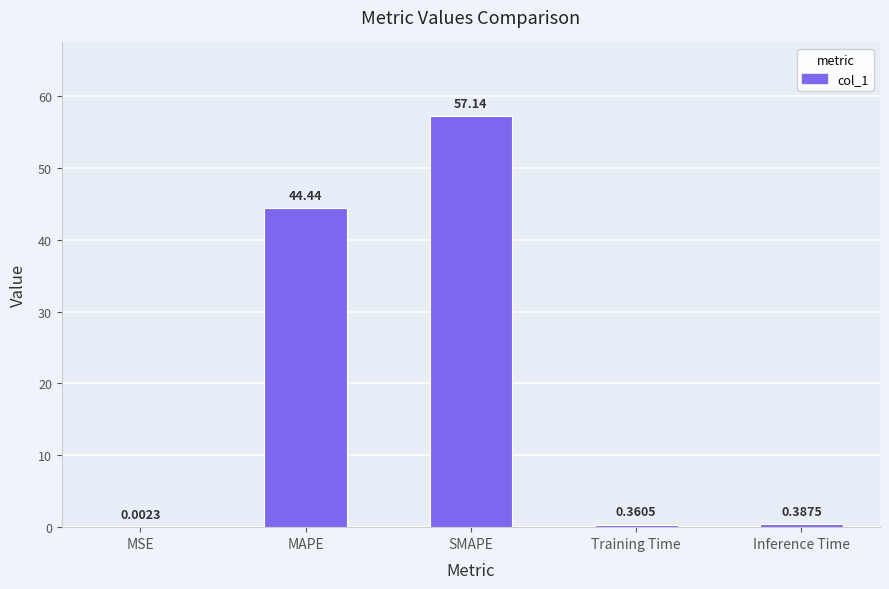

What is the sum of all values?

102.3